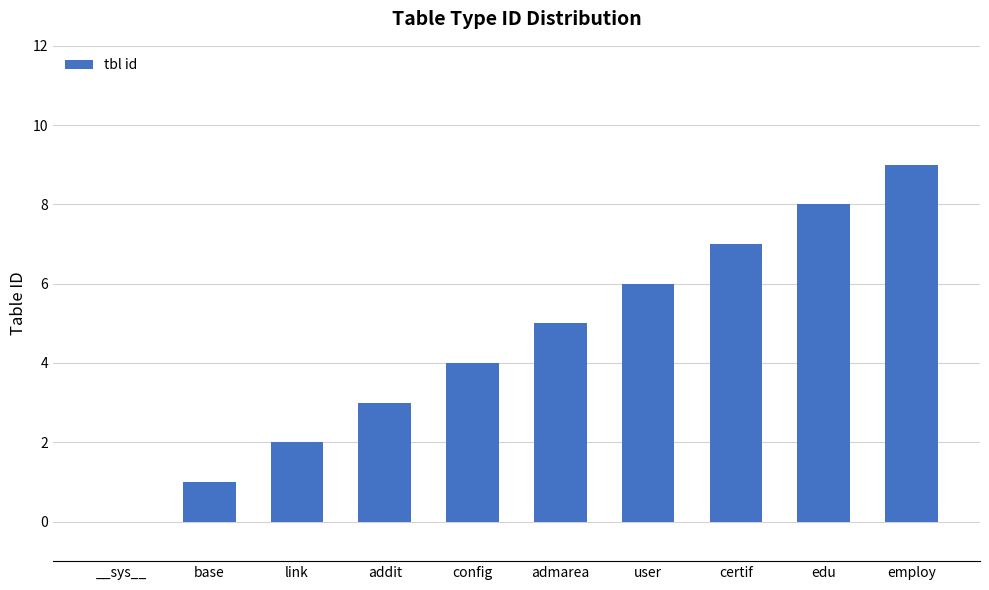

Reading left to right, what are all the values shown in this chart?

0	1	2	3	4	5	6	7	8	9